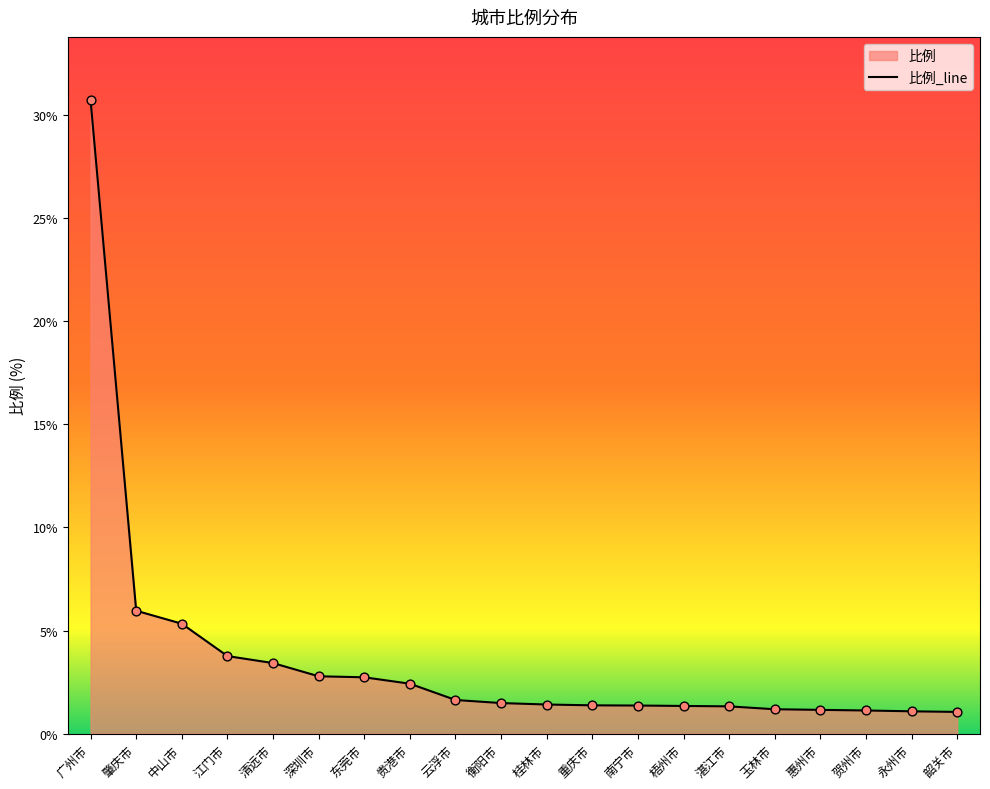

What is the change in value from 江门市 to 惠州市?

-2.6